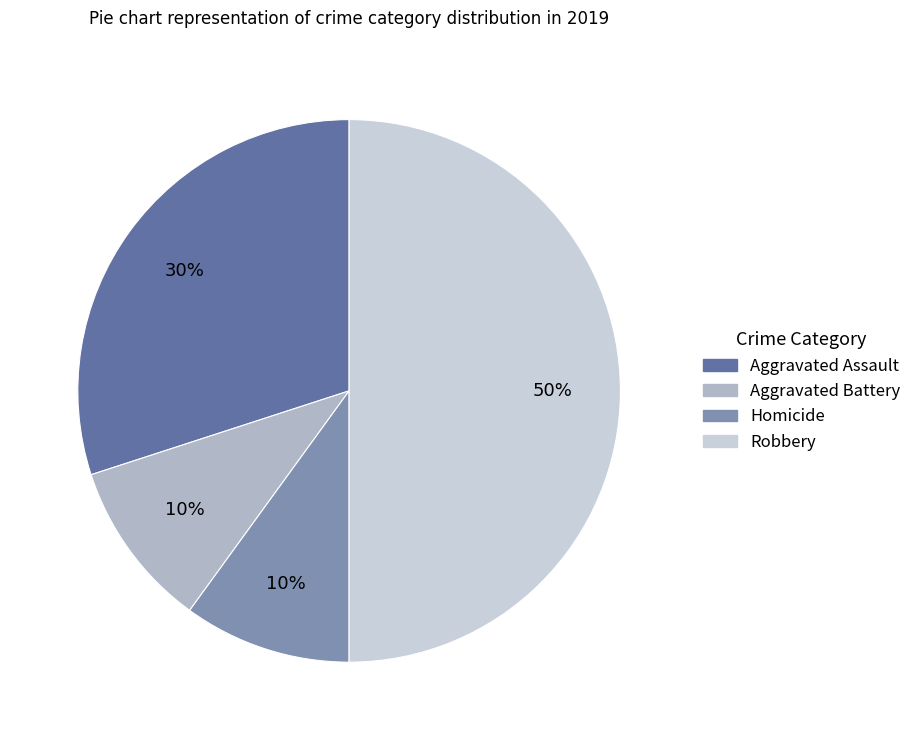

How many slices are in this pie chart?

4